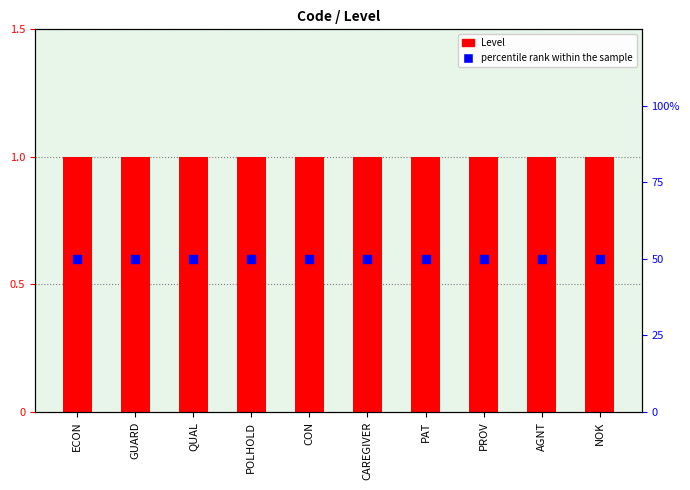

What is the total value across all series at CON?

51